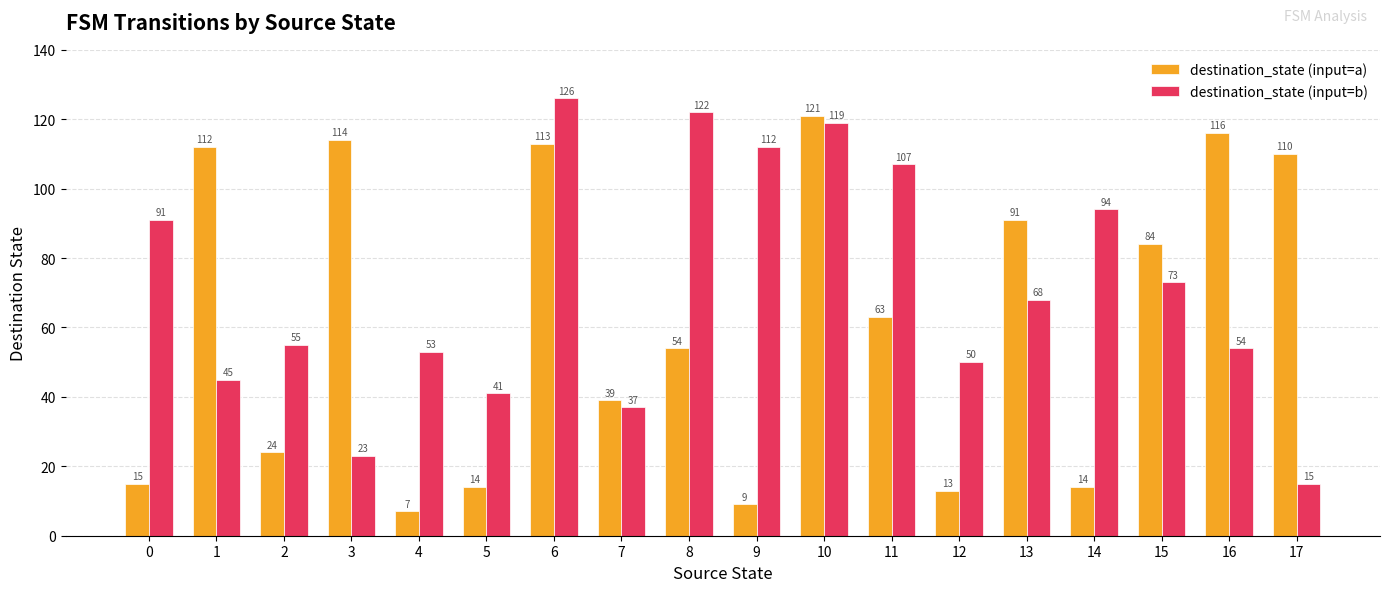

How many bars are there in each group?

2